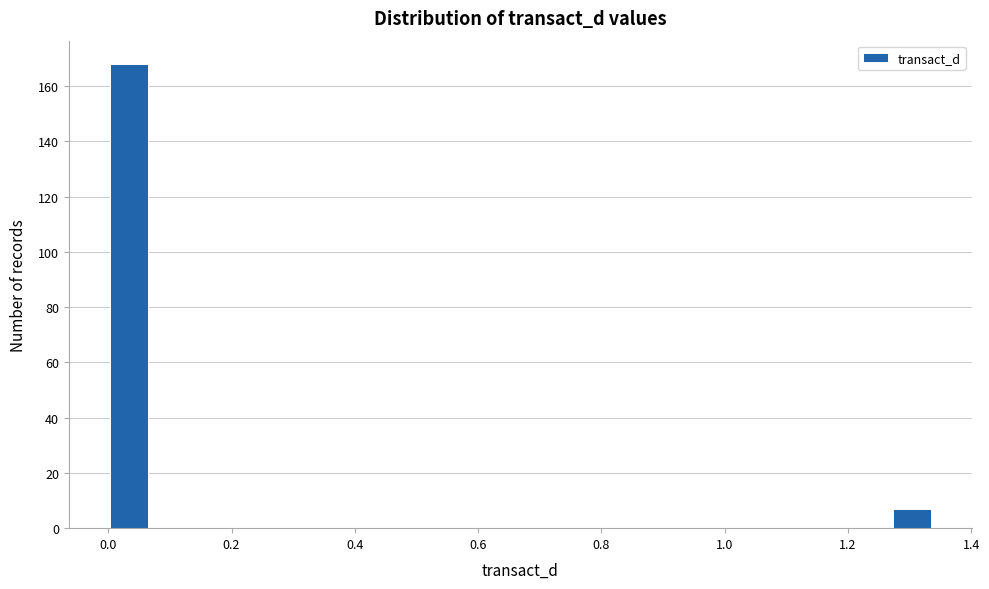

Read against the x-axis, roughly where is the centre of the tallest bar?

0.04